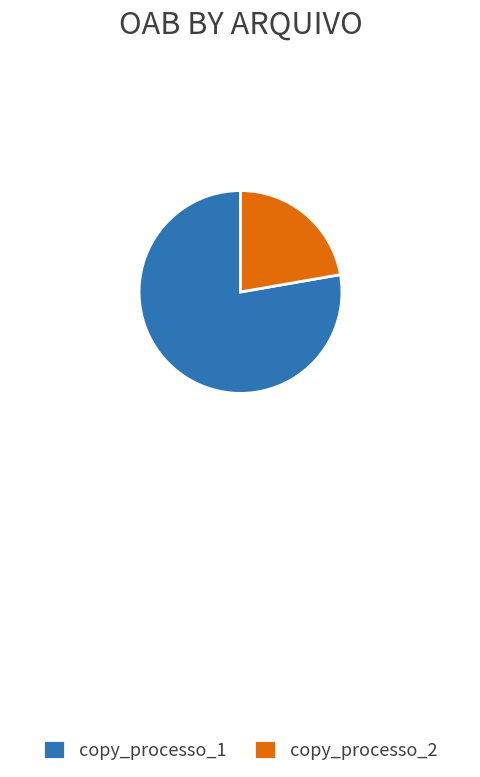

Count the number of slices in the pie.

2